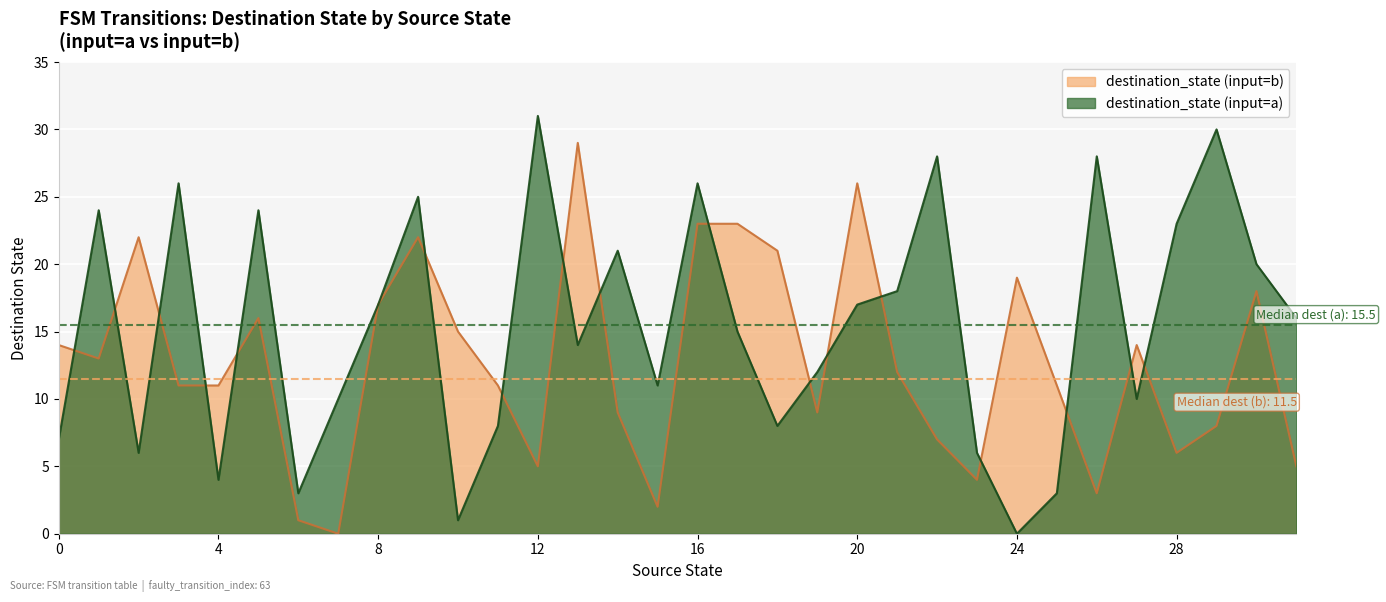

Rank the categories by value from lowest to highest.

24, 10, 6, 25, 4, 2, 23, 0, 11, 18, 7, 27, 15, 19, 13, 17, 31, 8, 20, 21, 30, 14, 28, 1, 5, 9, 3, 16, 22, 26, 29, 12